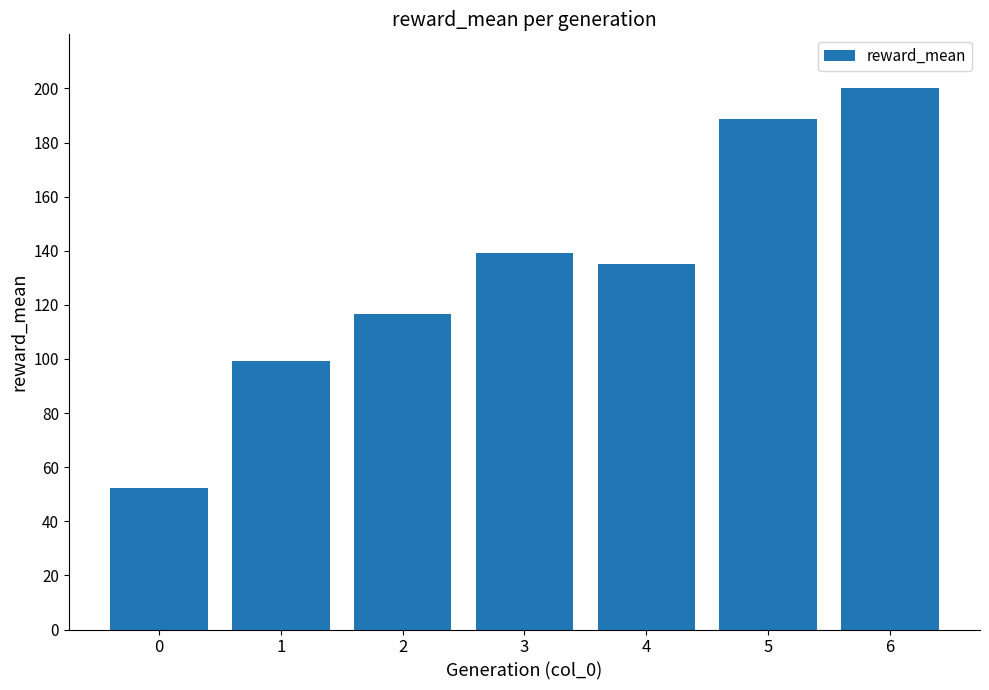

What is the difference between the maximum and minimum values?

147.6